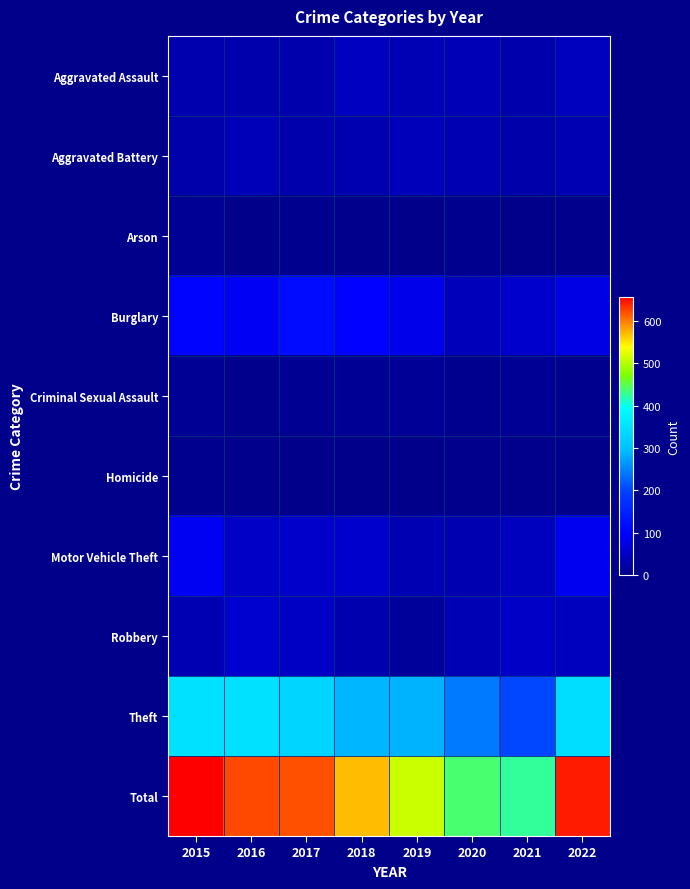

Which series has the largest range (max minus min)?

Total